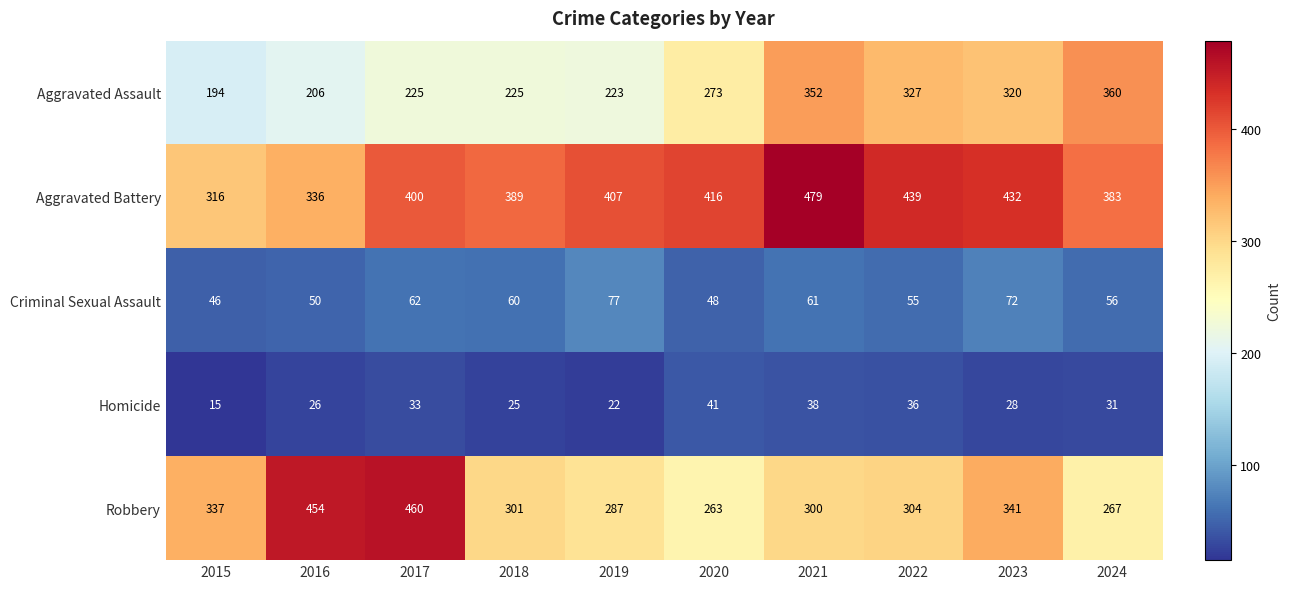

What is the sum of all Robbery values?

3314